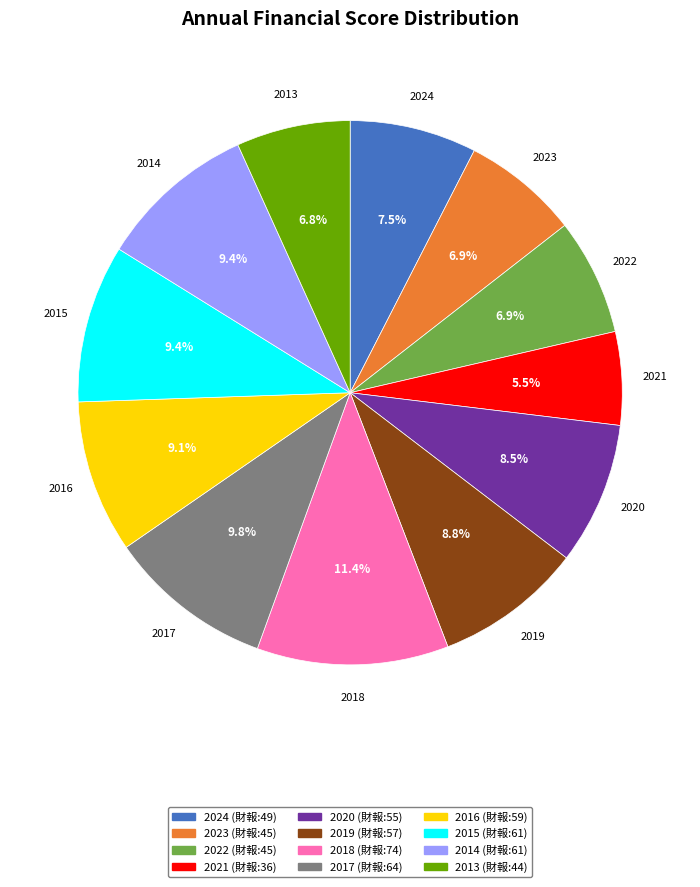

How many slices are in this pie chart?

12